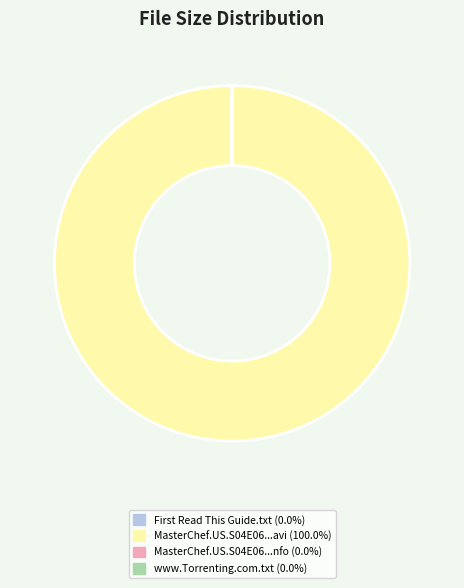

Is there a majority slice in this chart?

Yes